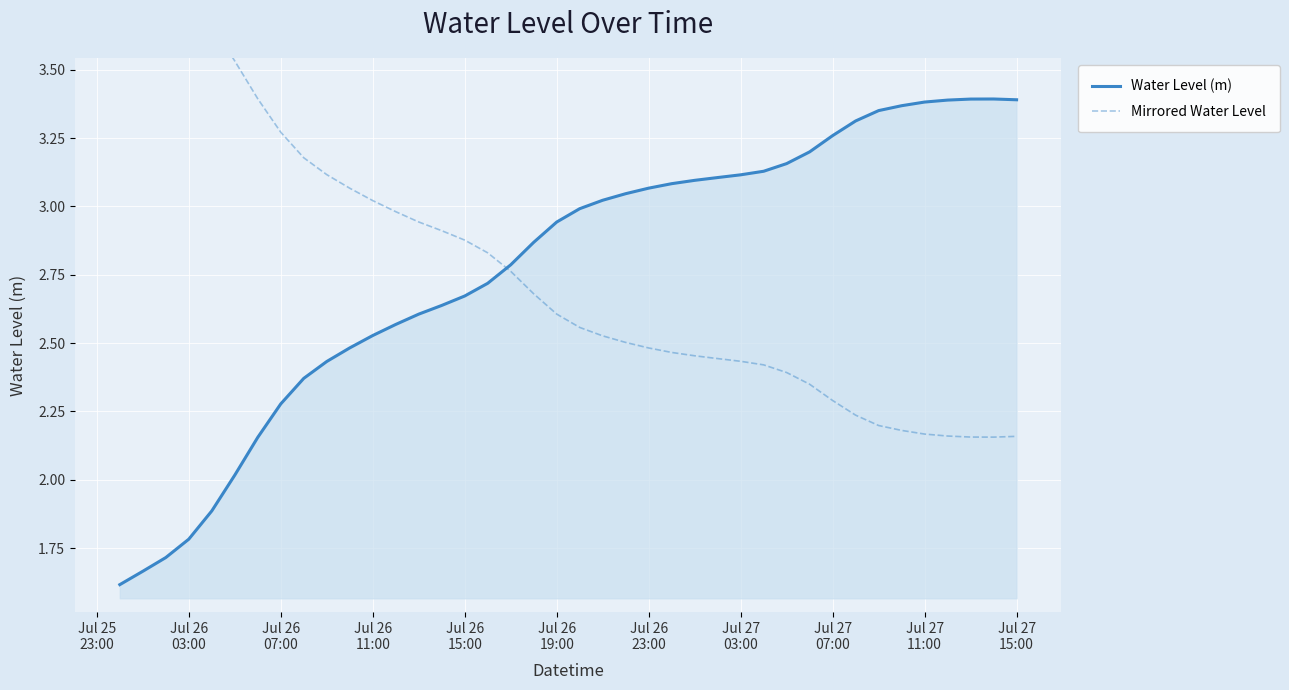

How many lines are shown in the chart?

2